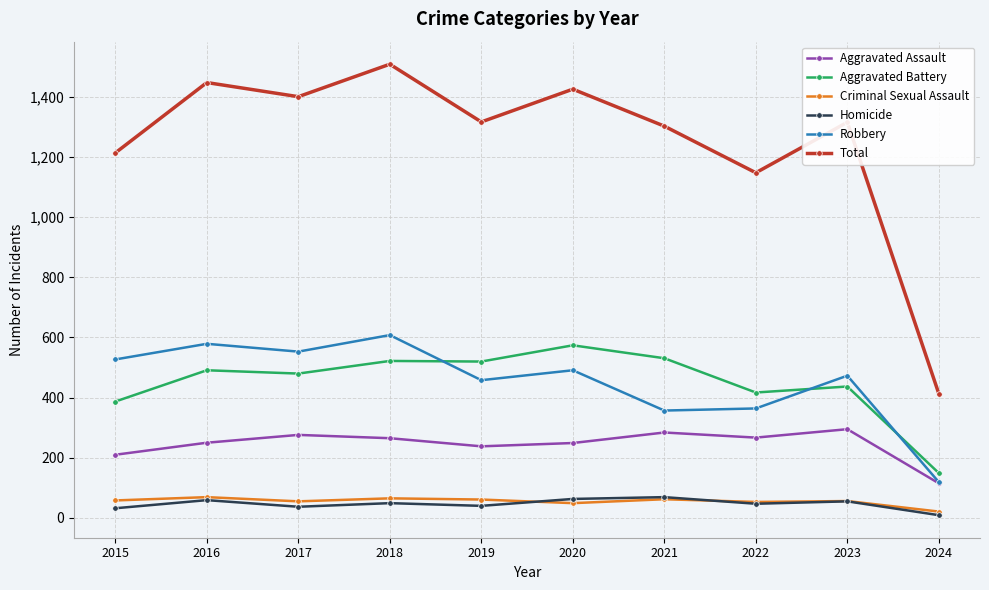

What is the difference between the highest and lowest values at 2021?

1241